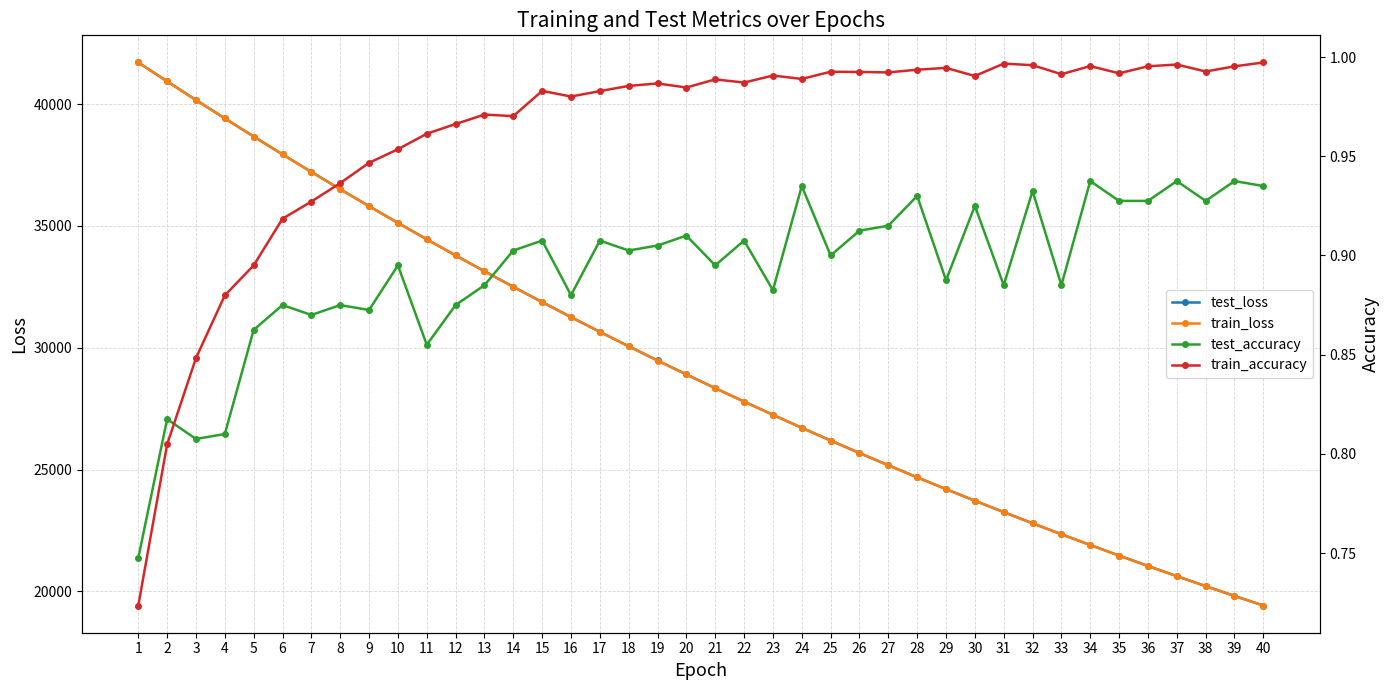

True or false: train_accuracy and test_loss intersect in this chart.

False